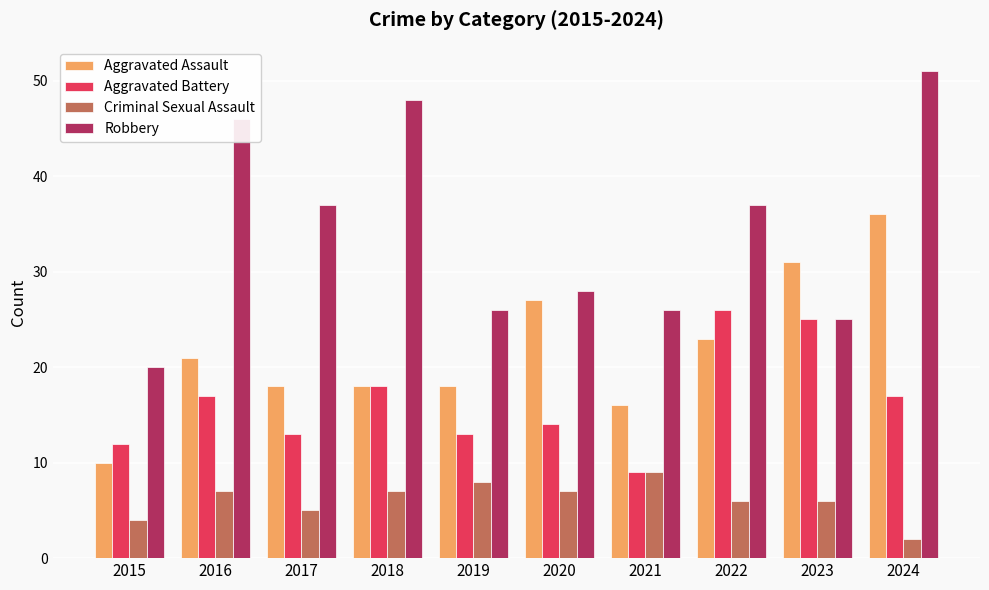

List the series in order of their peak value, highest first.

Robbery, Aggravated Assault, Aggravated Battery, Criminal Sexual Assault